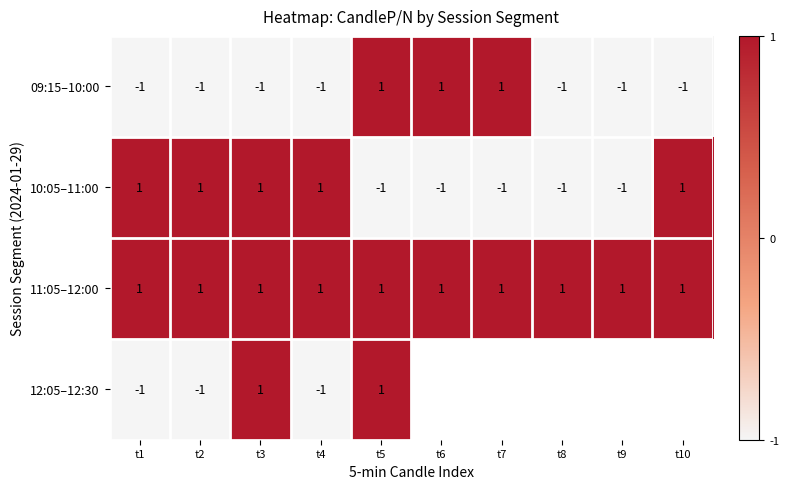

How many 10:05–11:00 values are between -1 and 1?

10